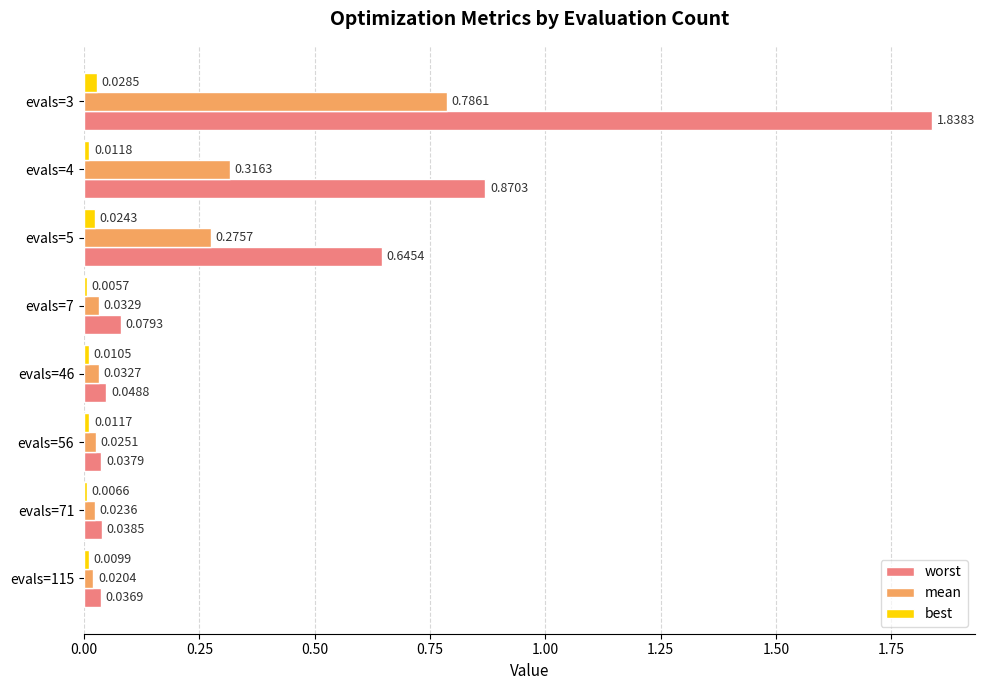

At which category is the sum across all series the highest?

evals=3